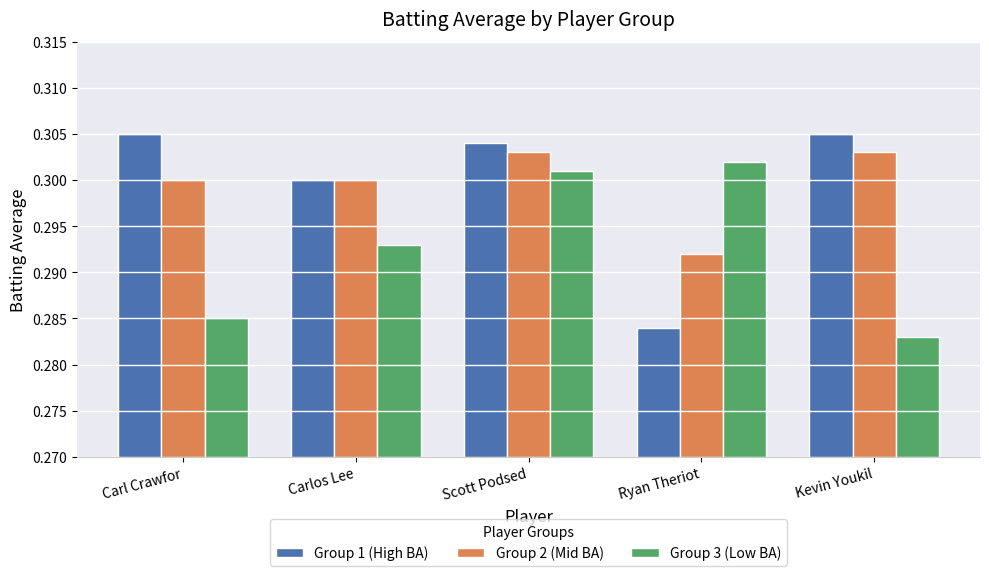

What are all the series names shown in the legend?

Group 1 (High BA), Group 2 (Mid BA), Group 3 (Low BA)